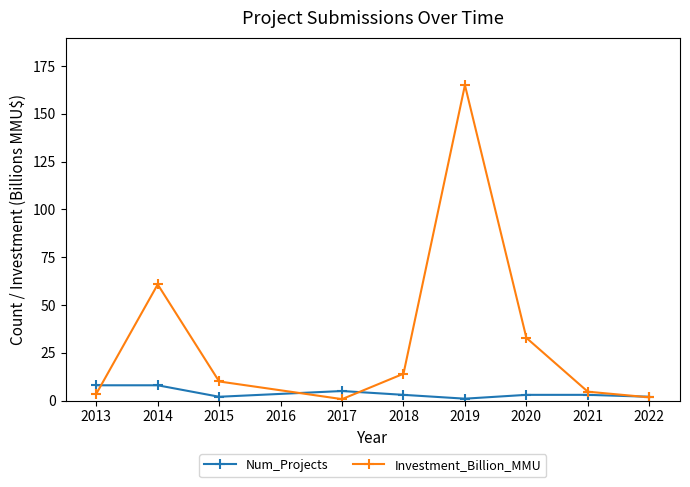

Reading left to right, what are all the values shown in this chart?

Num_Projects: 8.0	8.0	2.0	5.0	3.0	1.0	3.0	3.0	2.0
Investment_Billion_MMU: 3.5	60.8	10.0	0.8	14.0	165.0	32.8	4.7	1.7